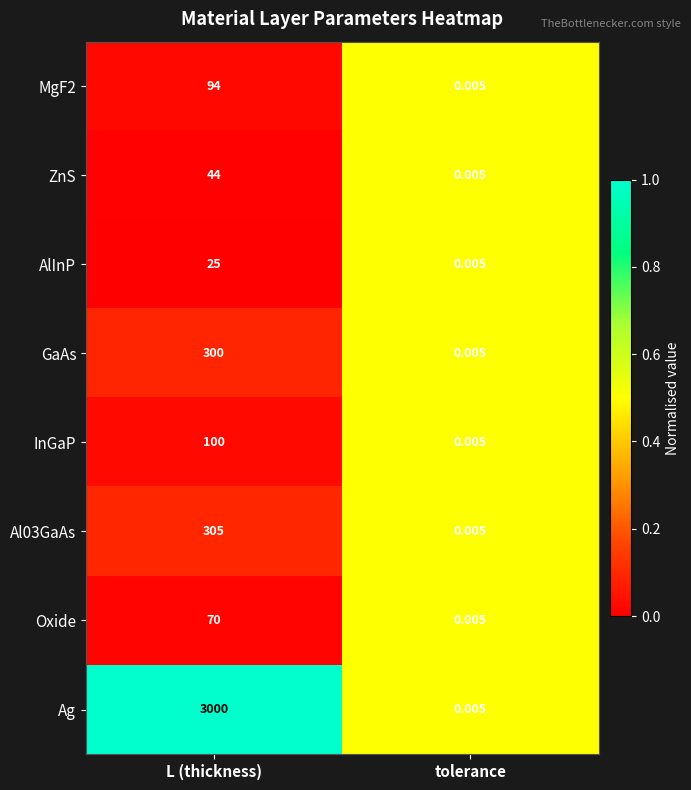

Which category has the lowest value across all series?

tolerance